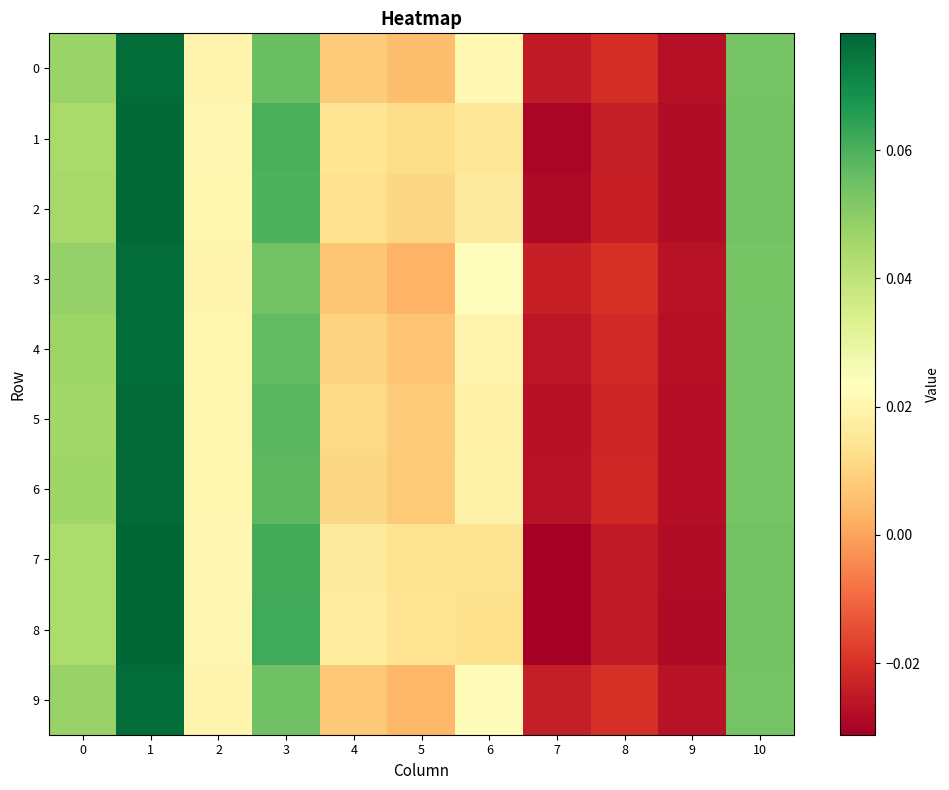

Which label corresponds to the largest value in the chart?

1